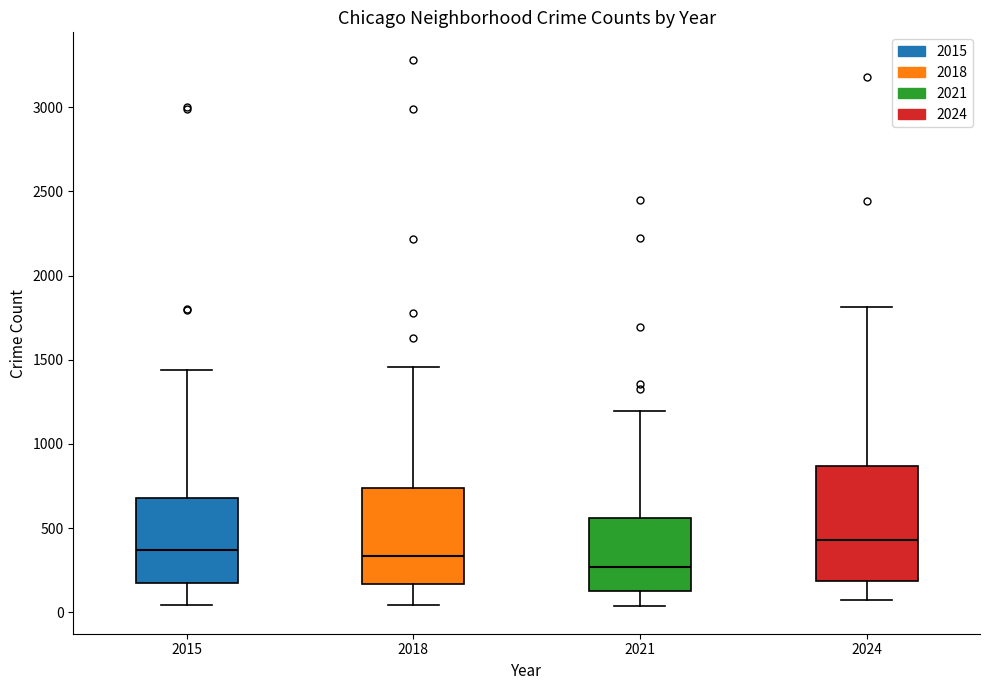

Comparing the boxes themselves (not the whiskers), which one is the tallest?

2024